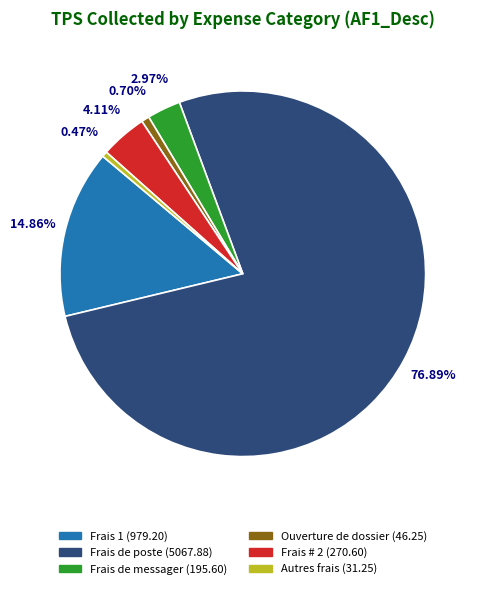

Between Autres frais (31.25) and Frais de poste (5067.88), which is larger?

Frais de poste (5067.88)